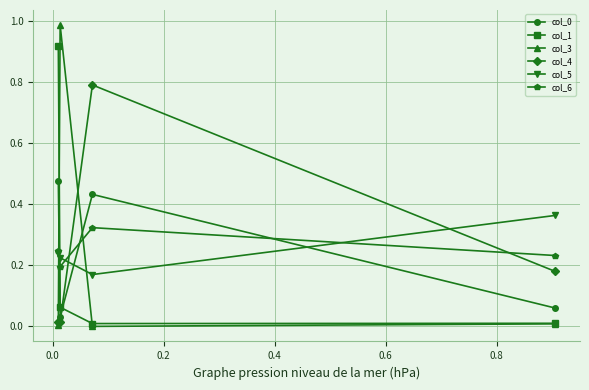

Which series has the largest range (max minus min)?

col_3